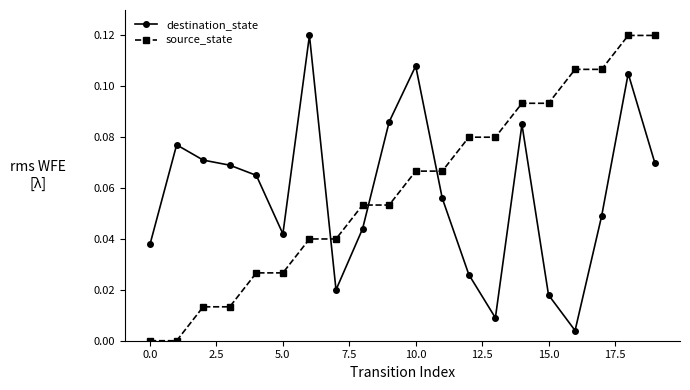

True or false: destination_state and source_state intersect in this chart.

True